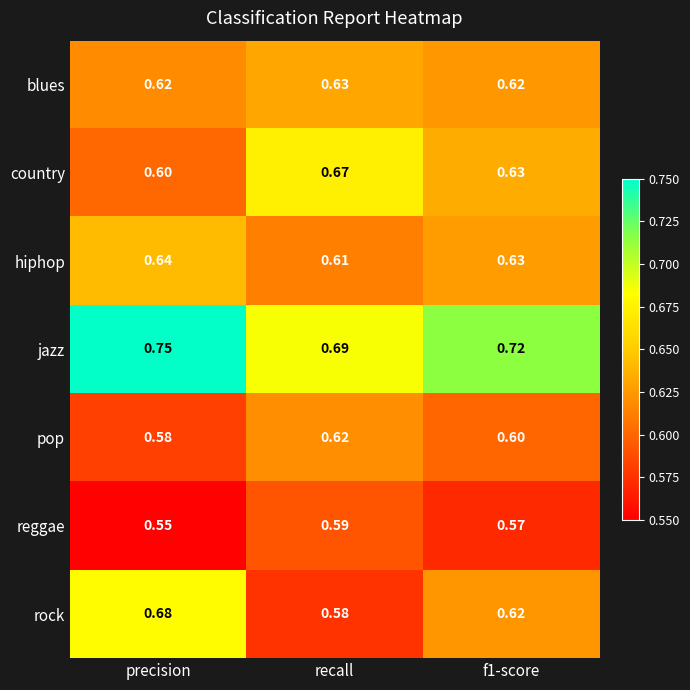

Rank the series at recall from highest to lowest value.

jazz, country, blues, pop, hiphop, reggae, rock